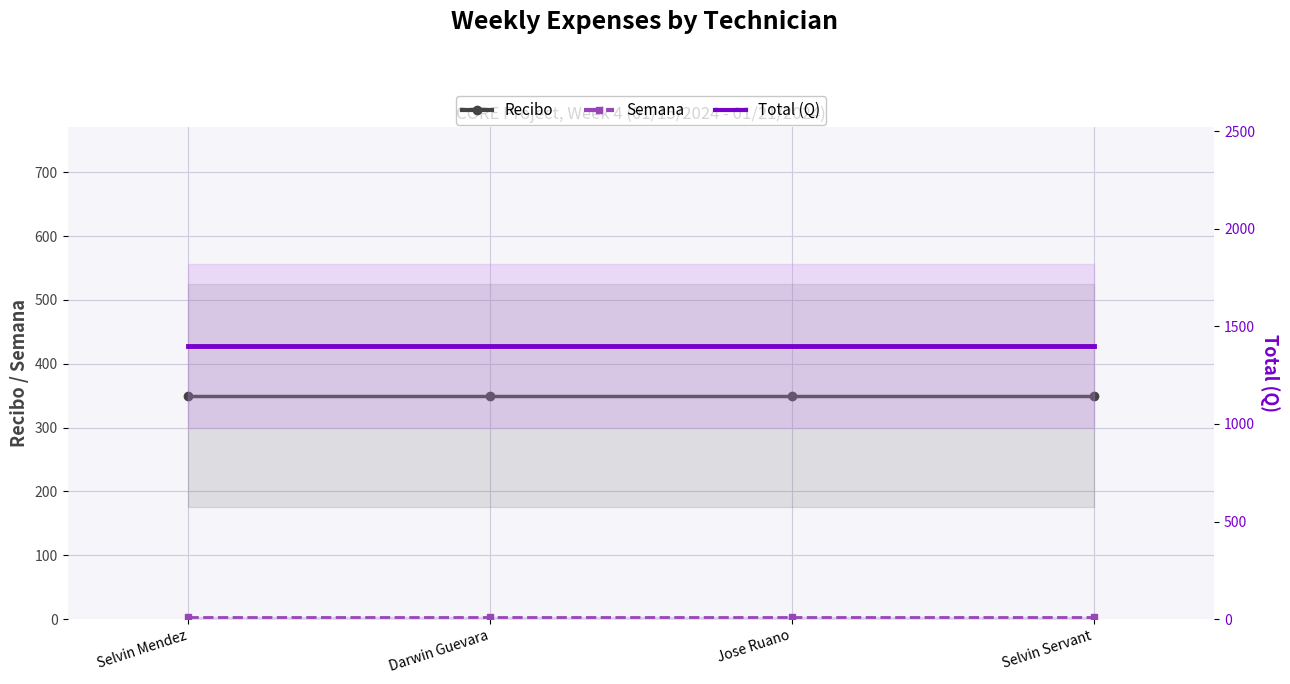

What are all the series names shown in the legend?

Recibo, Semana, Total (Q)